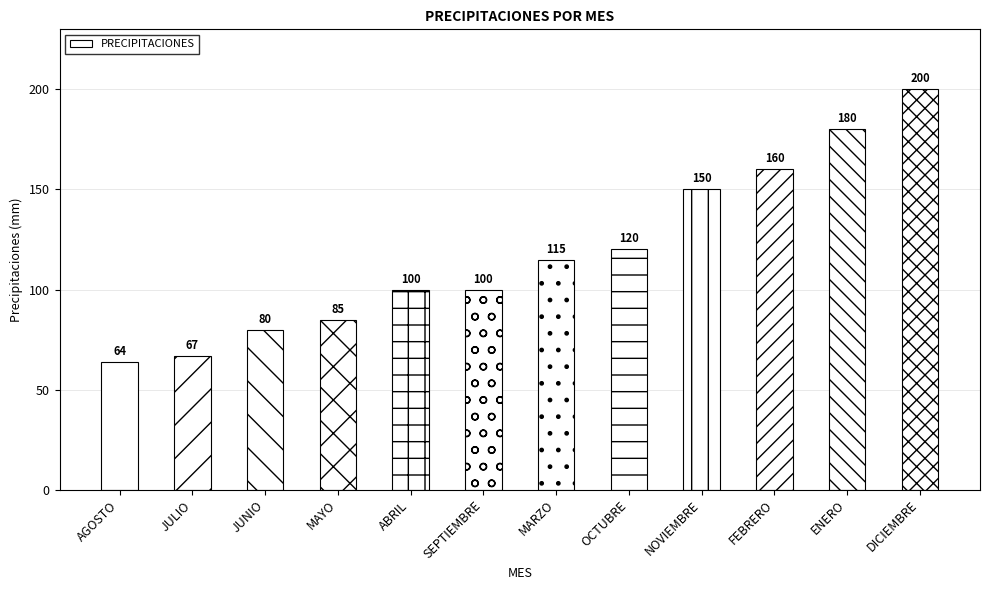

Reading left to right, transcribe all the data shown in this chart.

AGOSTO=64	JULIO=67	JUNIO=80	MAYO=85	ABRIL=100	SEPTIEMBRE=100	MARZO=115	OCTUBRE=120	NOVIEMBRE=150	FEBRERO=160	ENERO=180	DICIEMBRE=200